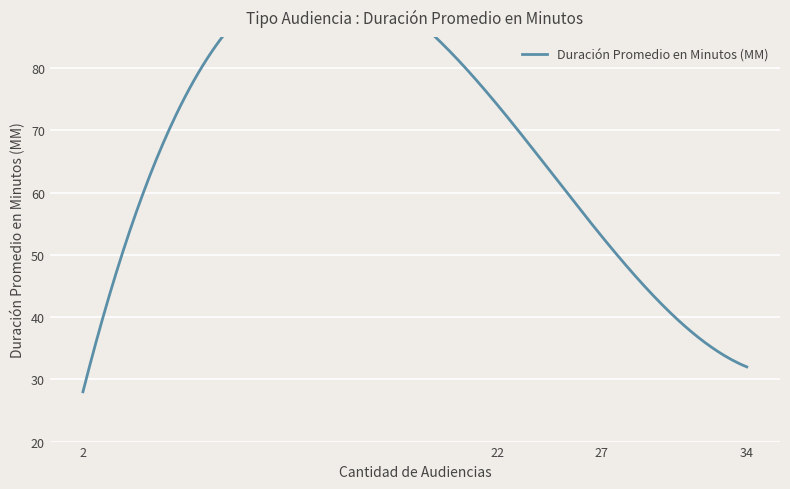

What is the greatest value displayed?

74